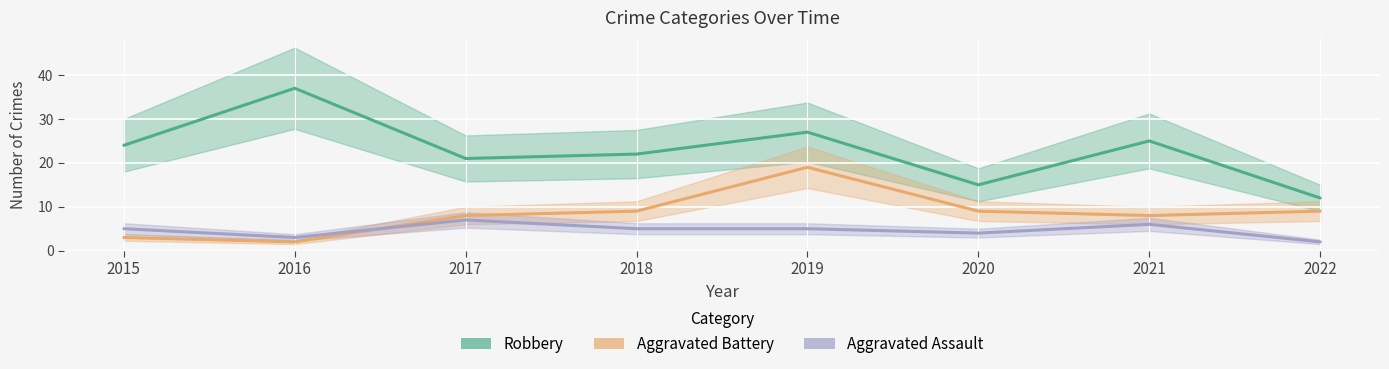

What is the sum of the Robbery values at 2020 and 2016?

52